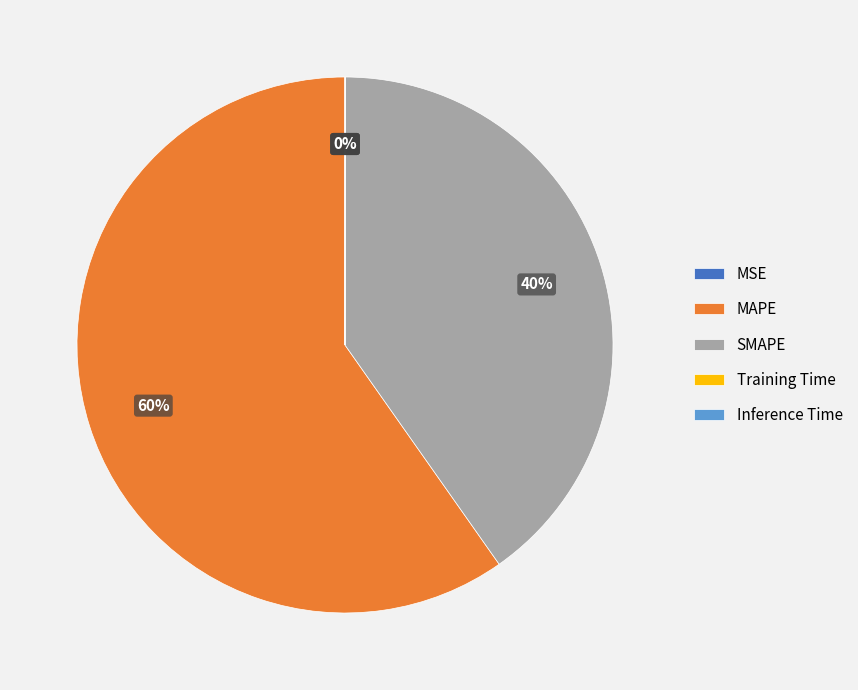

What is the largest slice in the pie chart?

MAPE